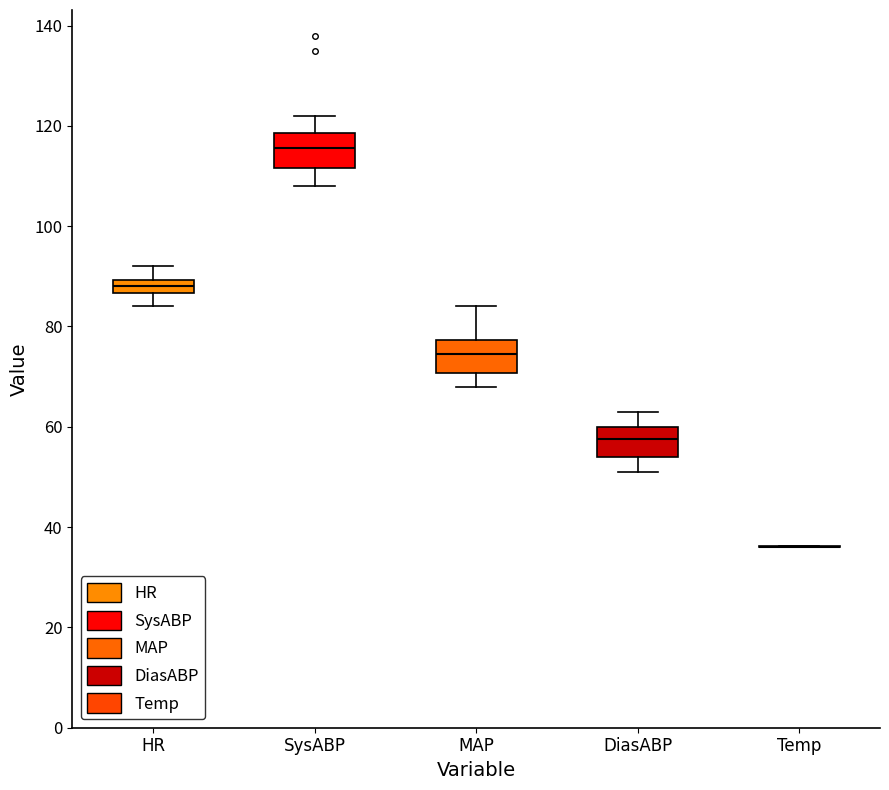

Where does the upper whisker of the box for SysABP end on the y-axis? The values are not printed on the chart, so give them approximately, as read against the axis.

122